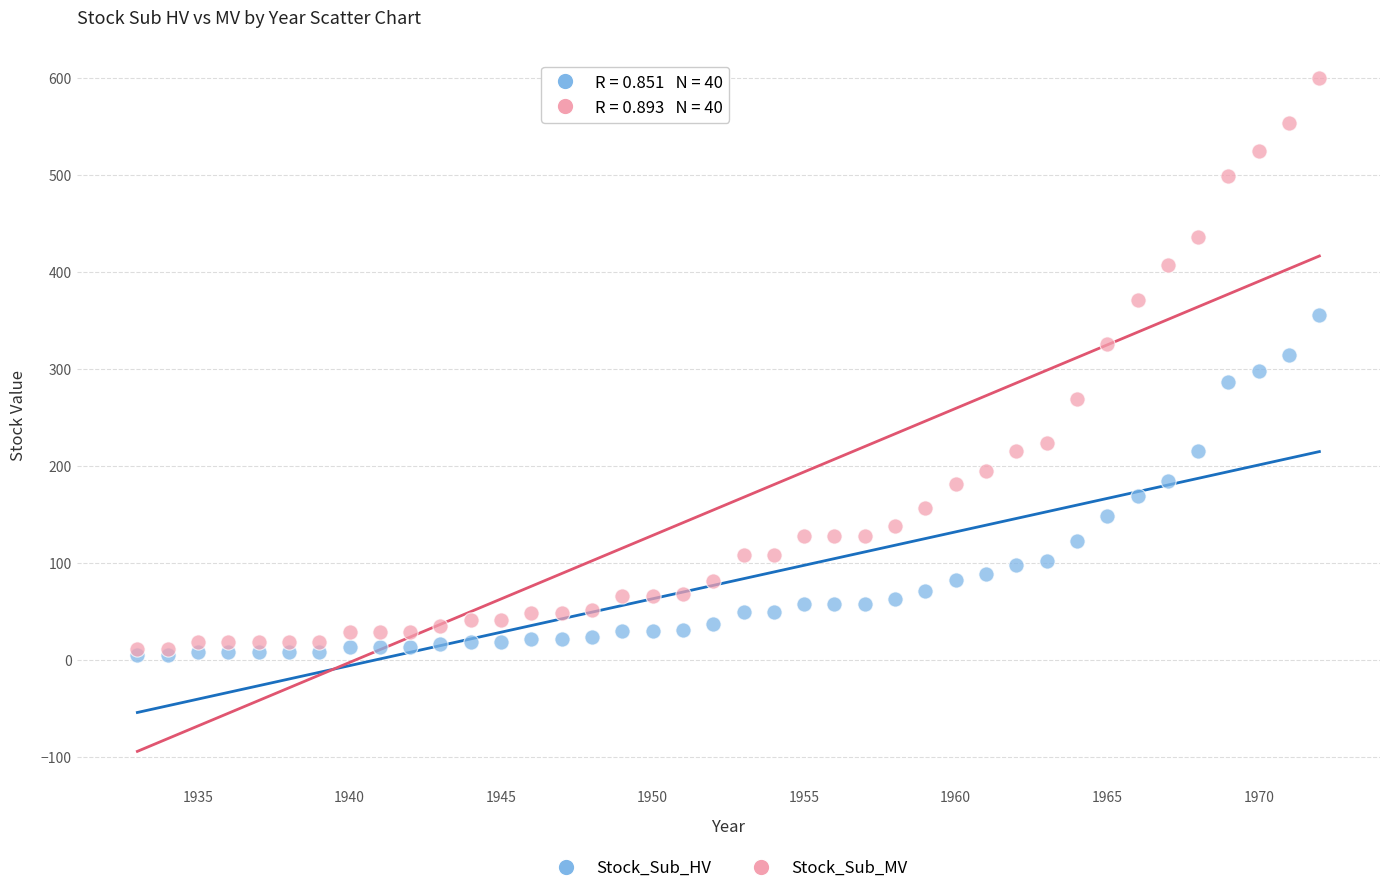

What are all the series names shown in the legend?

Stock_Sub_HV, Stock_Sub_MV